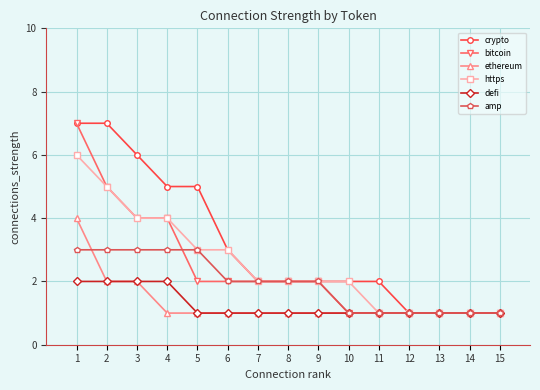

Is the value of bitcoin at 3 greater than the value of defi at 12?

Yes